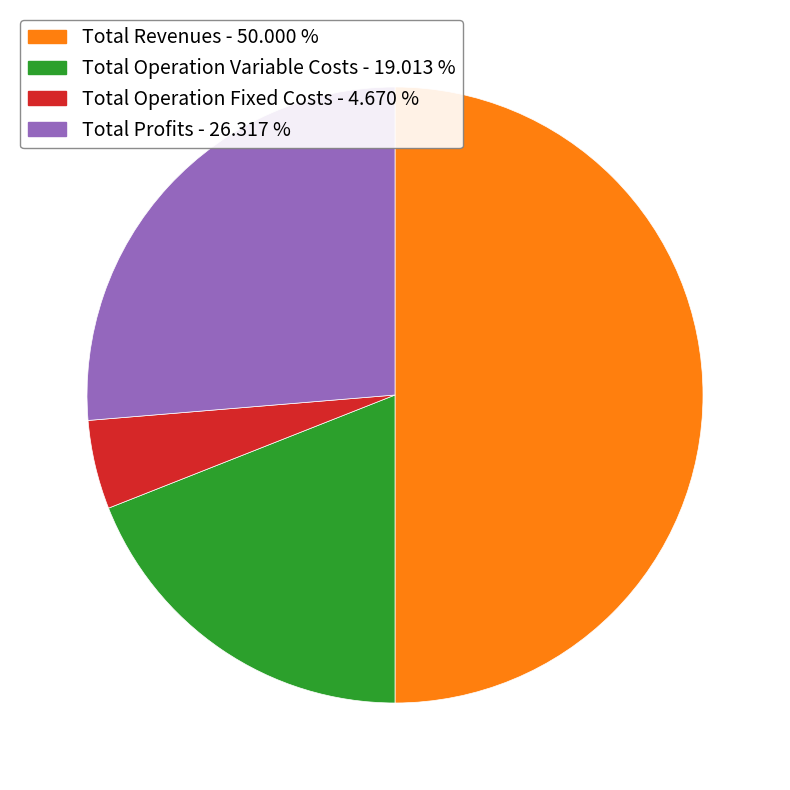

Does Total Profits - 26.317 % account for over 50% of the chart?

No